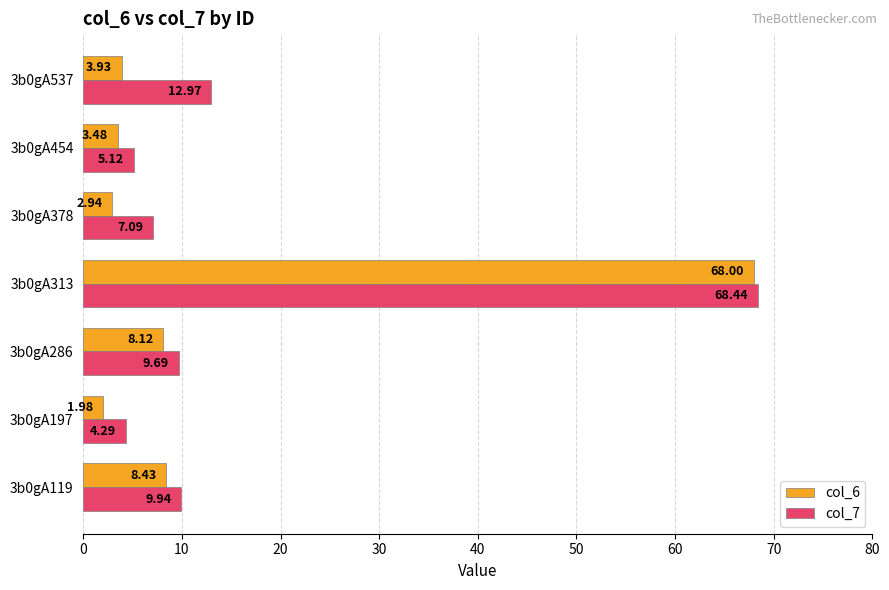

What is the sum of all col_6 values?

96.9